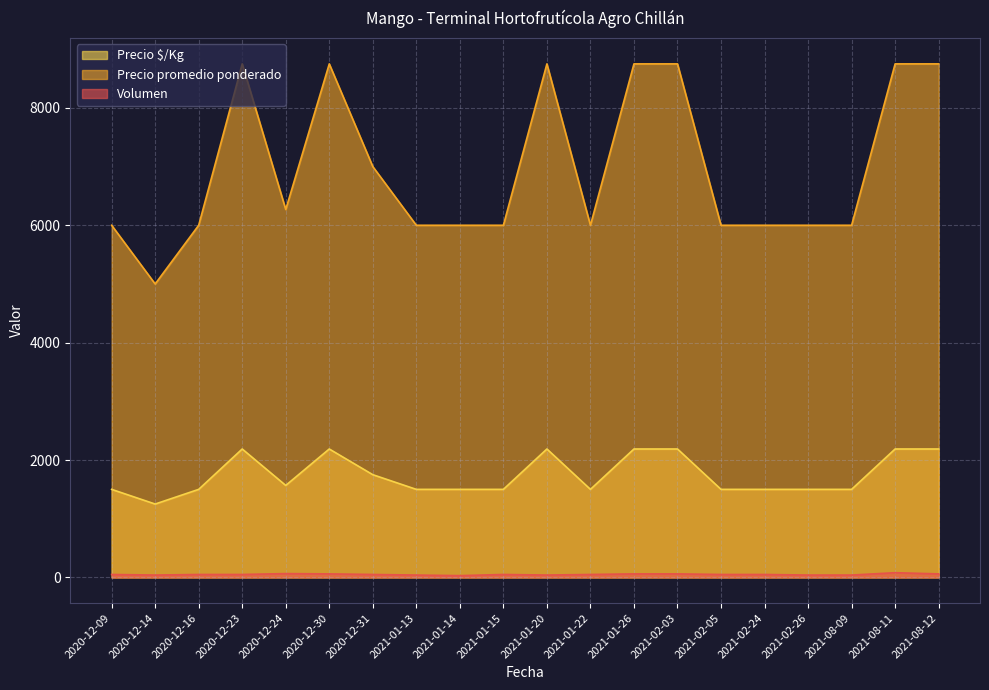

Where does the Volumen series first go above 50?

2020-12-24